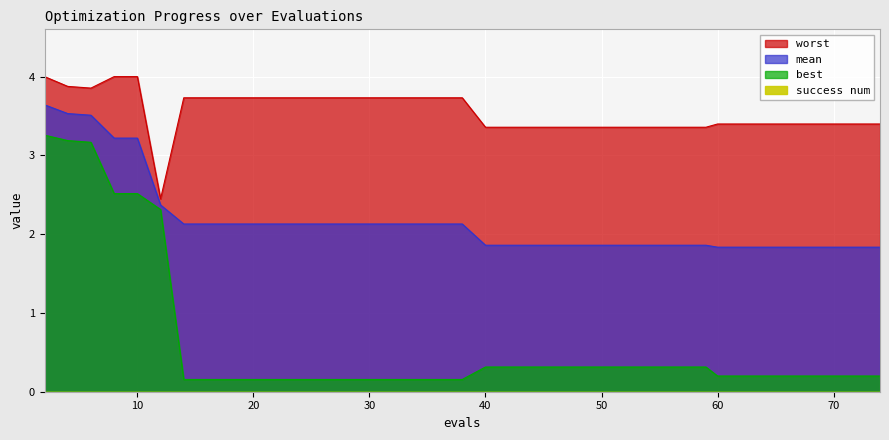

At how many categories does at least one series exceed 3?

39